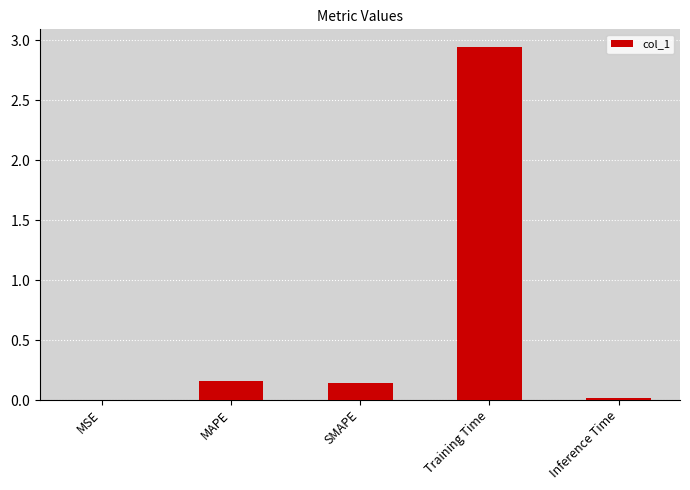

What is the approximate value at SMAPE?

0.1